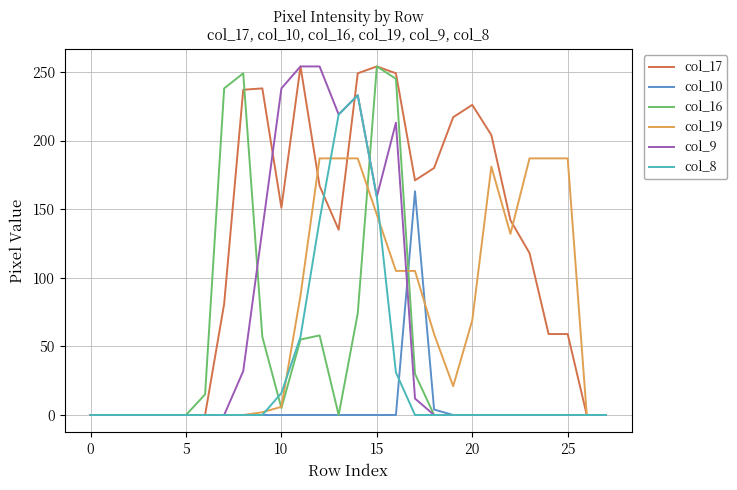

Which series has the largest total across all categories?

col_17